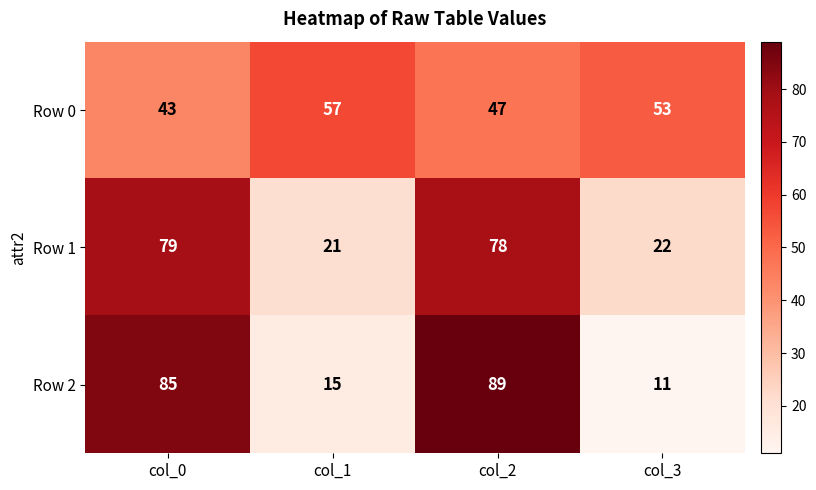

At how many categories does at least one series exceed 75?

2